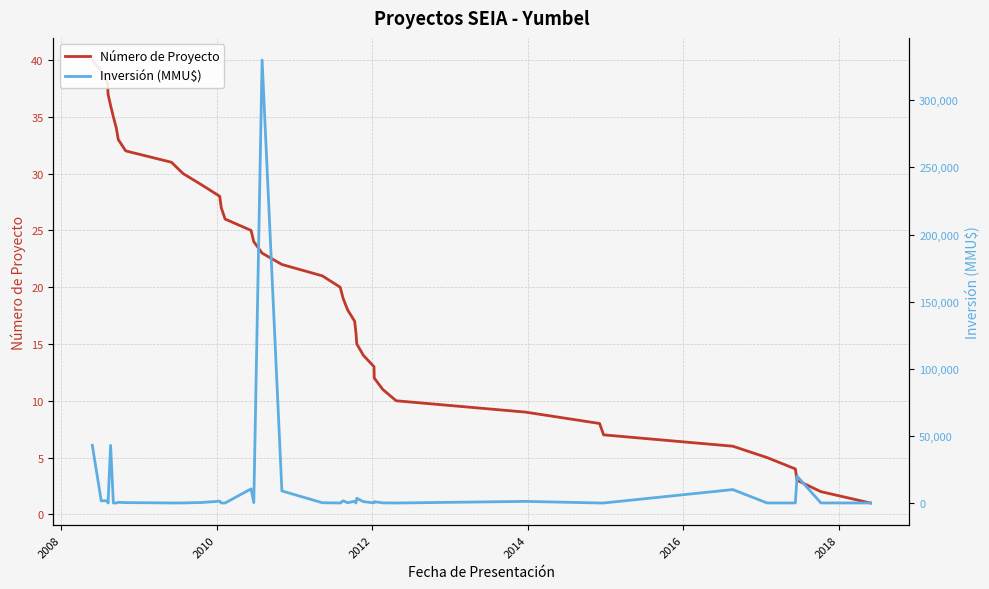

Where do Número de Proyecto and Inversión (MMU$) first cross each other?

2010 and 2012